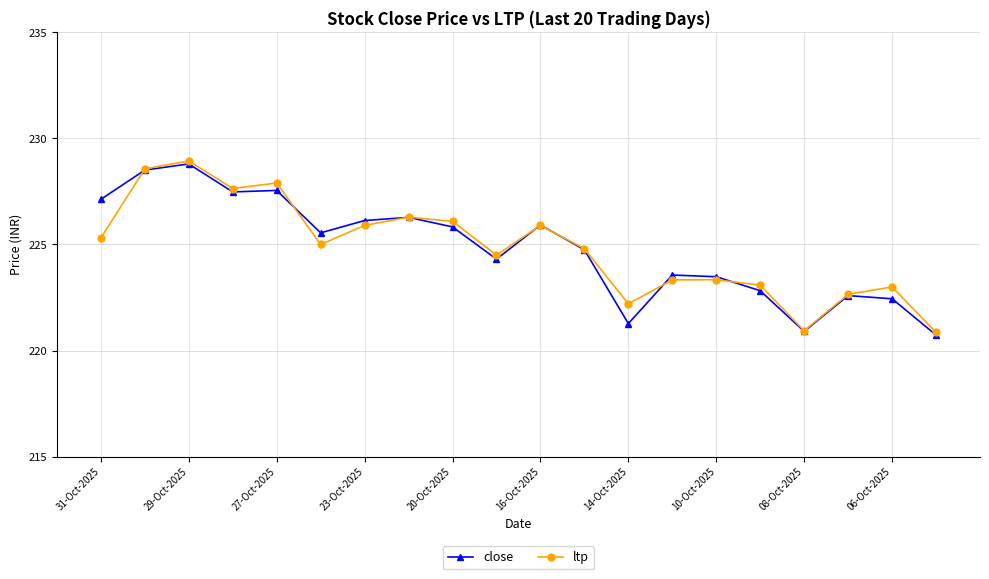

What is the value of the ltp point at the 6th from the left?

225.0